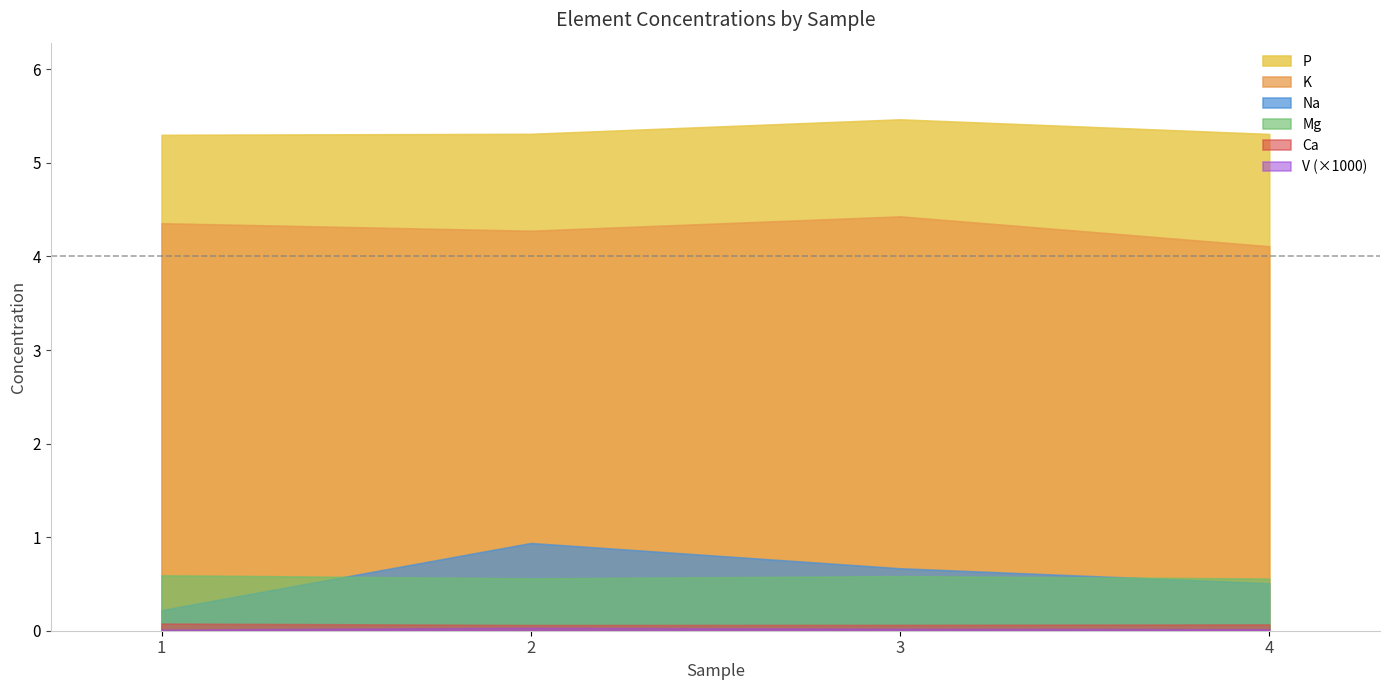

List the labels in order of Na value, largest first.

2, 3, 4, 1